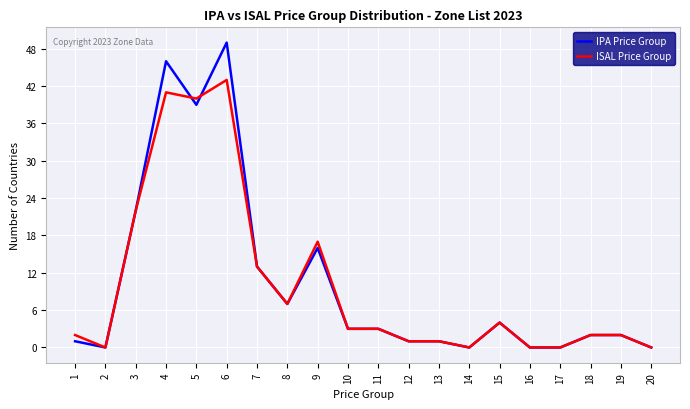

Reading left to right, transcribe all the data shown in this chart.

IPA Price Group: 1	0	22	46	39	49	13	7	16	3	3	1	1	0	4	0	0	2	2	0
ISAL Price Group: 2	0	22	41	40	43	13	7	17	3	3	1	1	0	4	0	0	2	2	0